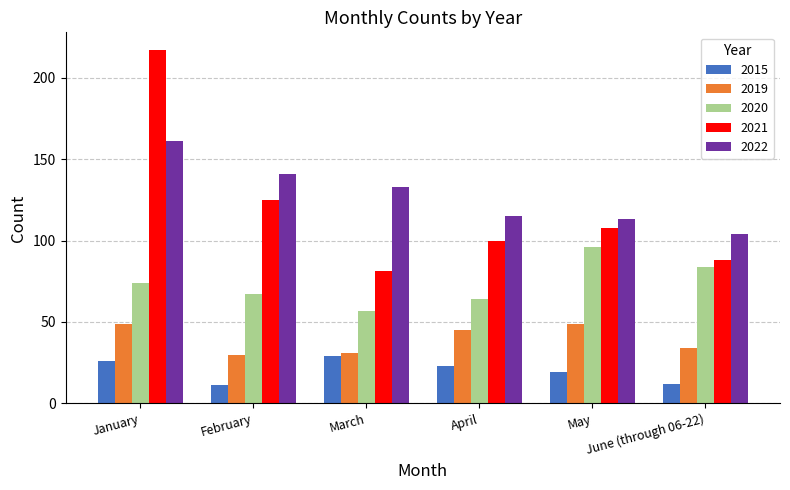

How many bars are there in each group?

5